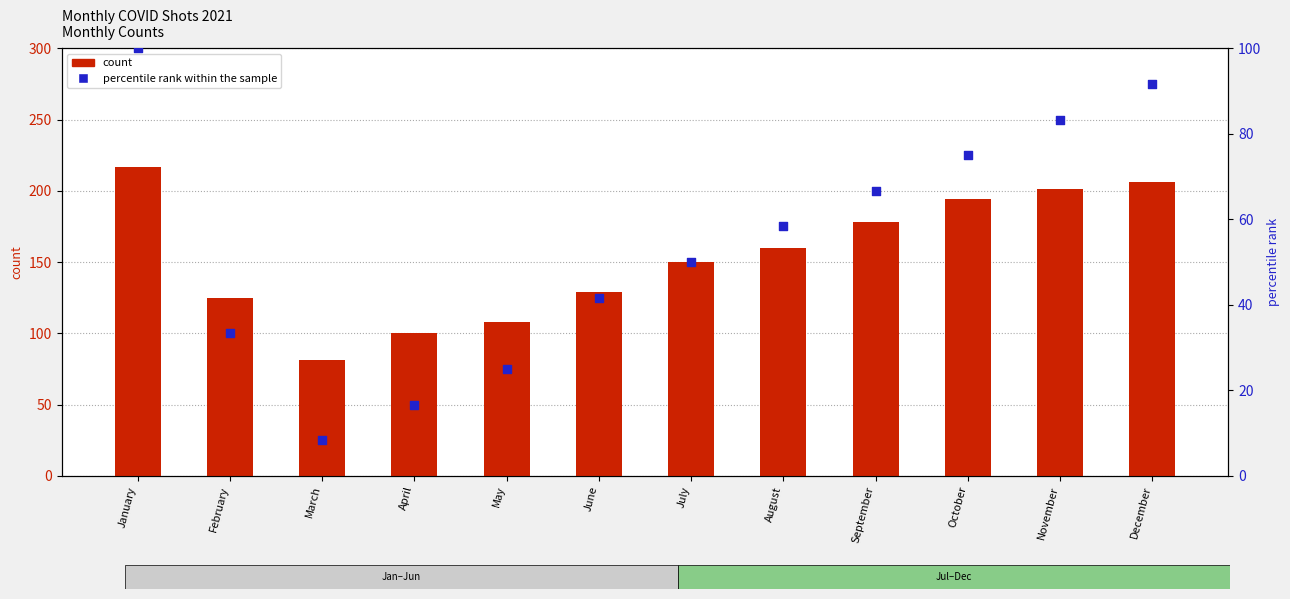

What are all the series names shown in the legend?

count, percentile rank within the sample